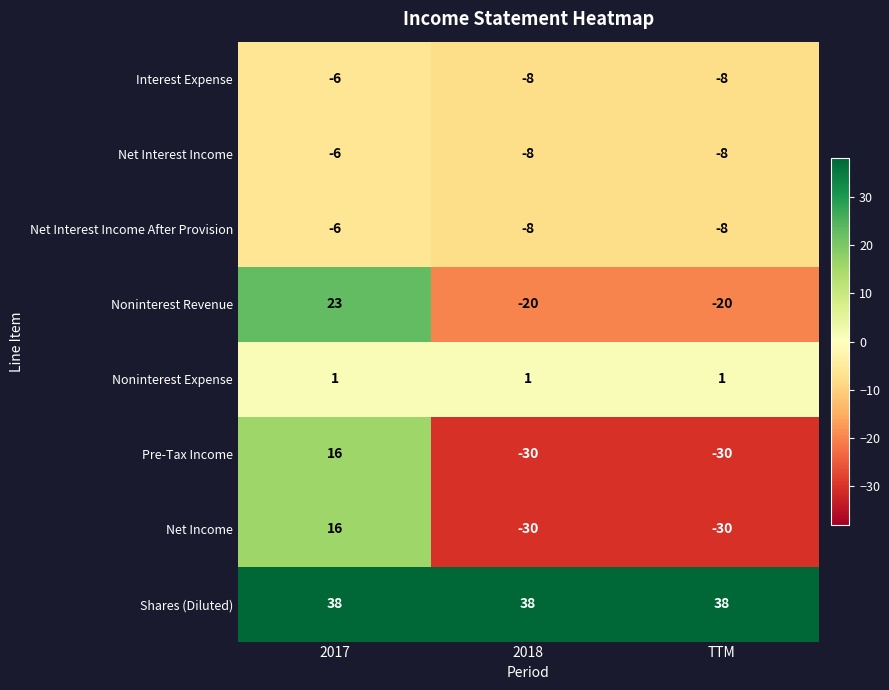

Reading left to right, what are all the values shown in this chart?

Interest Expense: -6	-8	-8
Net Interest Income: -6	-8	-8
Net Interest Income After Provision: -6	-8	-8
Noninterest Revenue: 23	-20	-20
Noninterest Expense: 1	1	1
Pre-Tax Income: 16	-30	-30
Net Income: 16	-30	-30
Shares (Diluted): 38	38	38